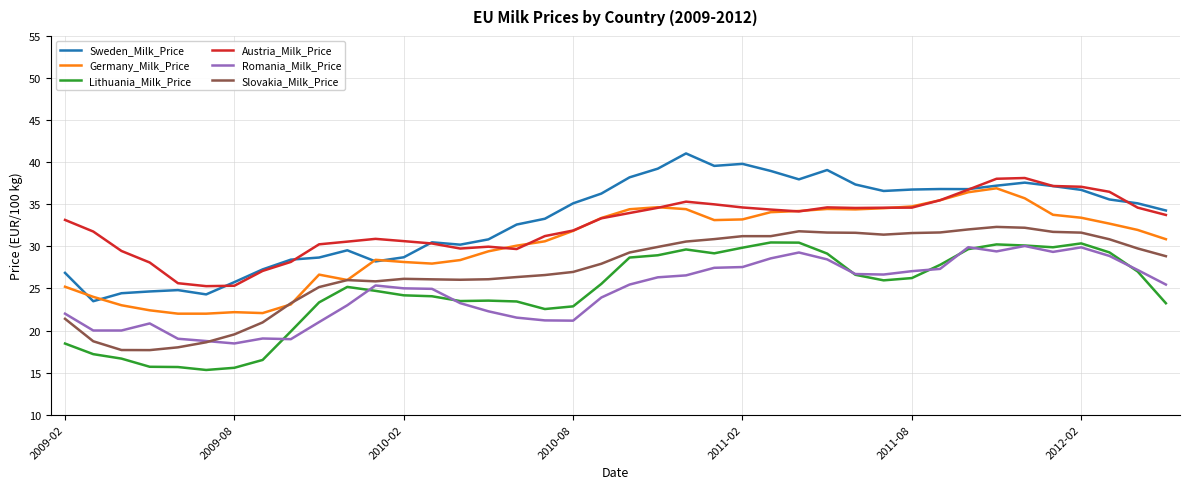

What is the maximum value for Germany_Milk_Price?

36.9